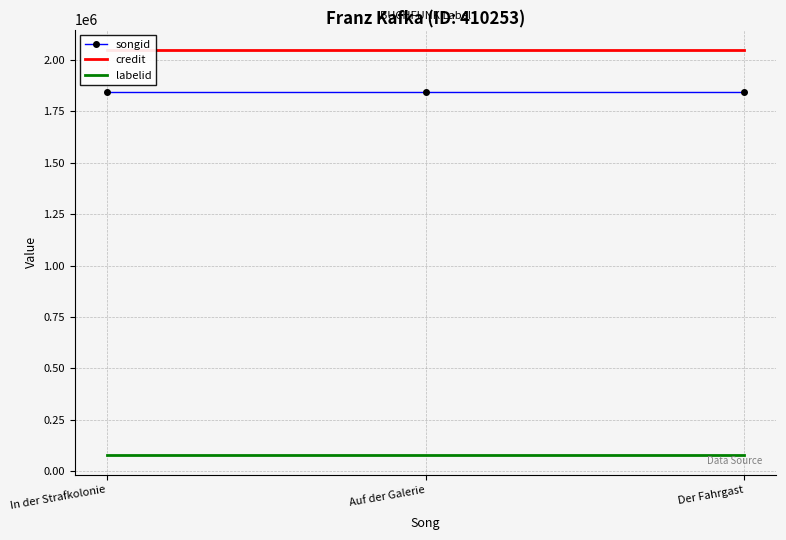

What is the spread (max minus min) of values at Der Fahrgast?

1966878